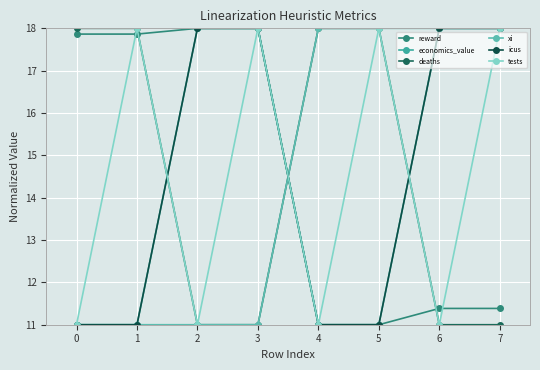

Does the chart have visible grid lines?

Yes